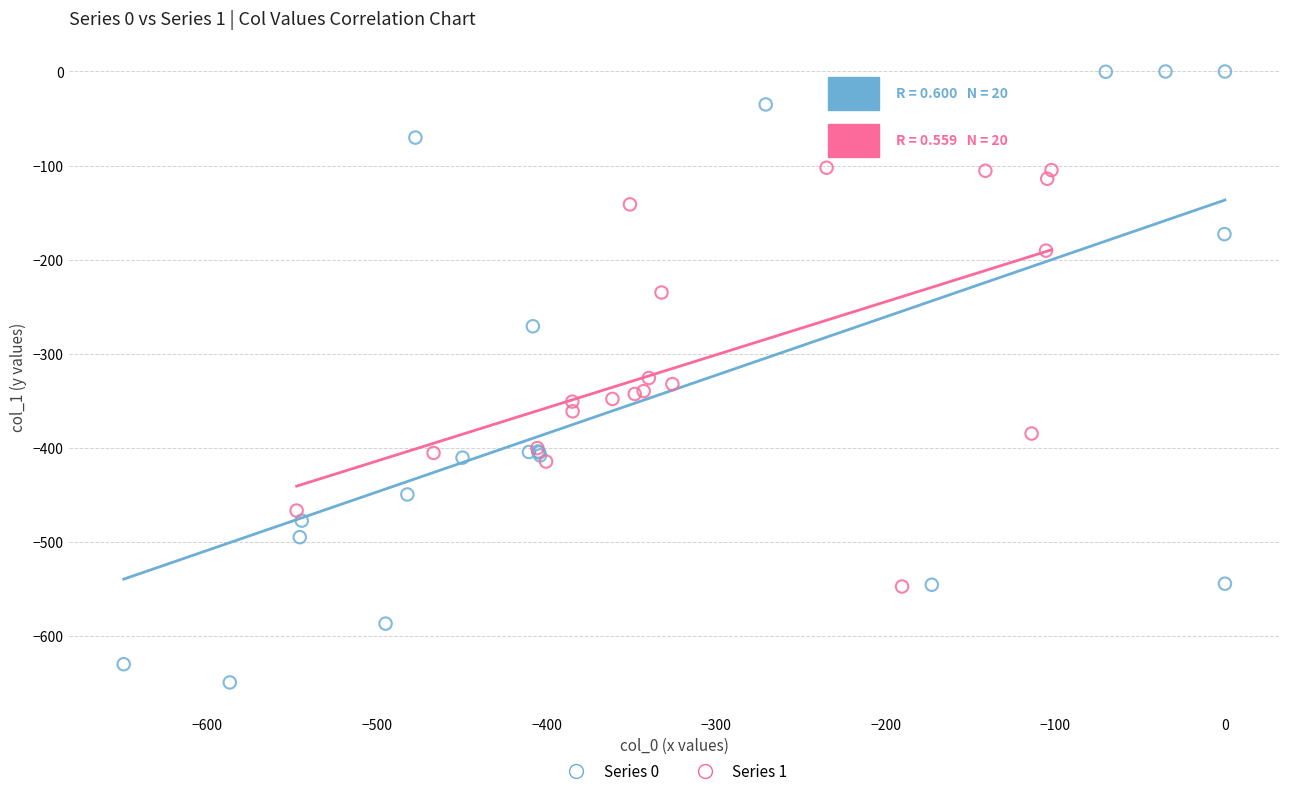

What are all the series names shown in the legend?

Series 0, Series 1